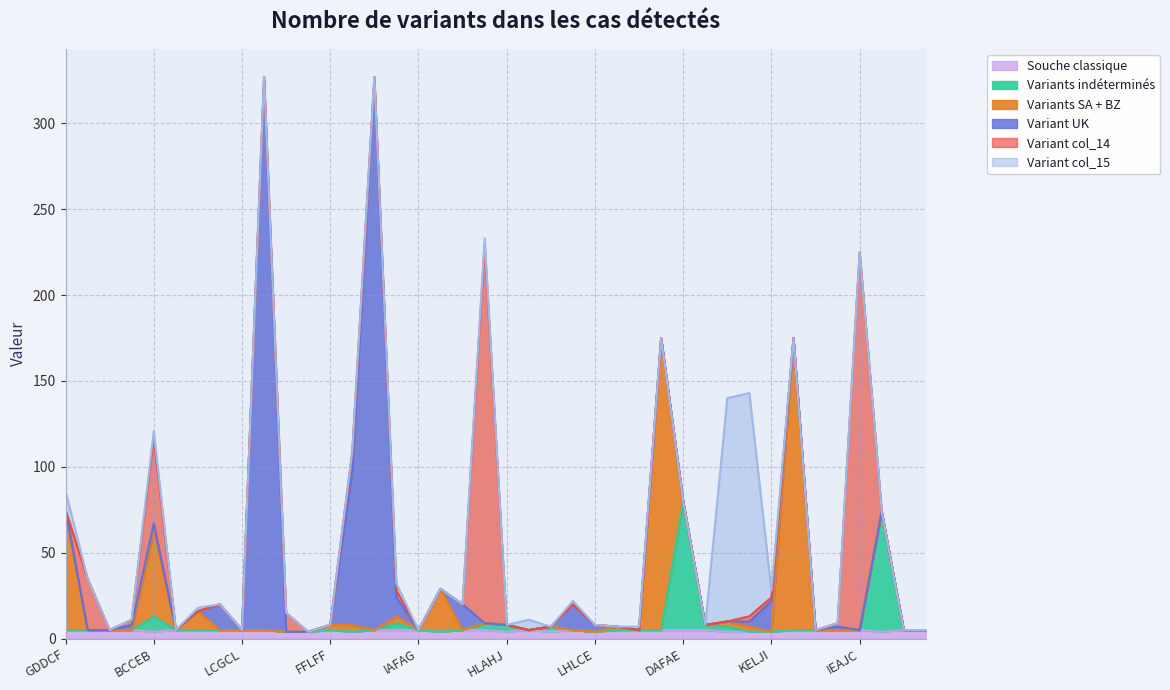

Does the chart display data point markers on the line(s)?

No